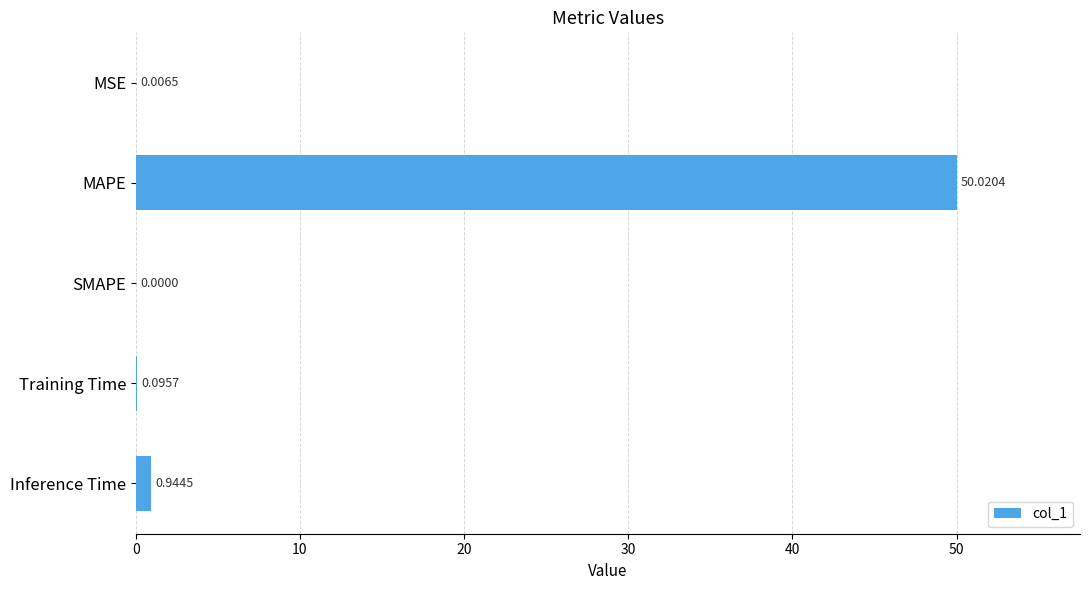

Which category has the highest value across all series?

MAPE